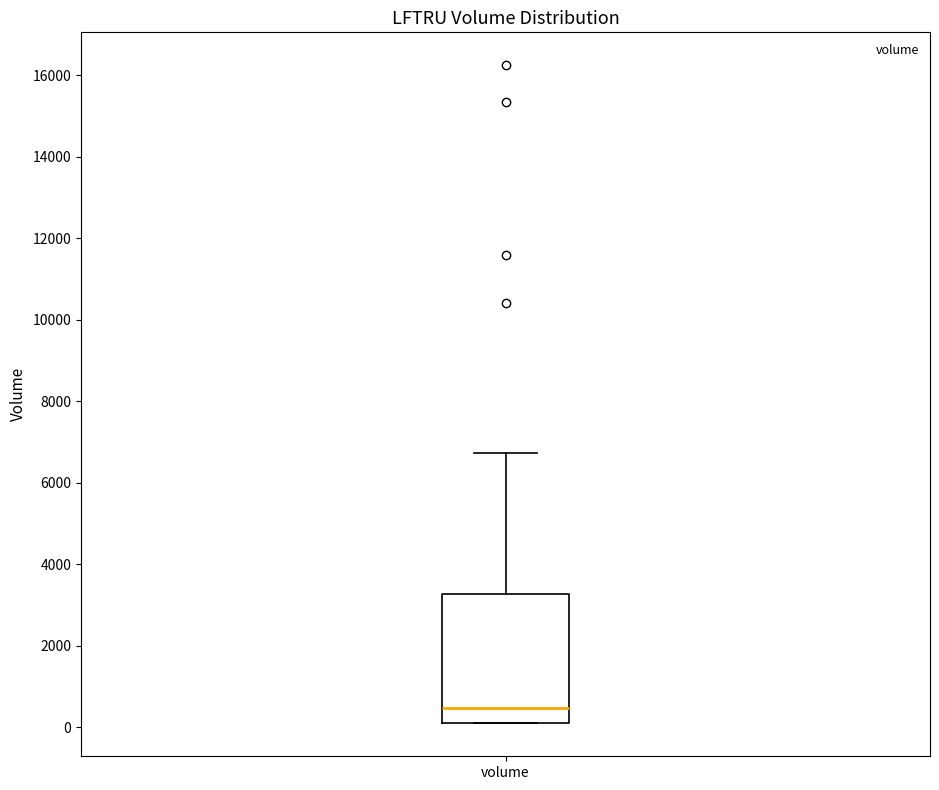

Transcribe this box plot: give where the median line is, the range the box spans, and where the two whiskers end, as read against the y-axis. The values are not printed on the chart, so give them approximately, as read against the axis.

median 400, box 200 to 3200, whiskers 200 to 6800